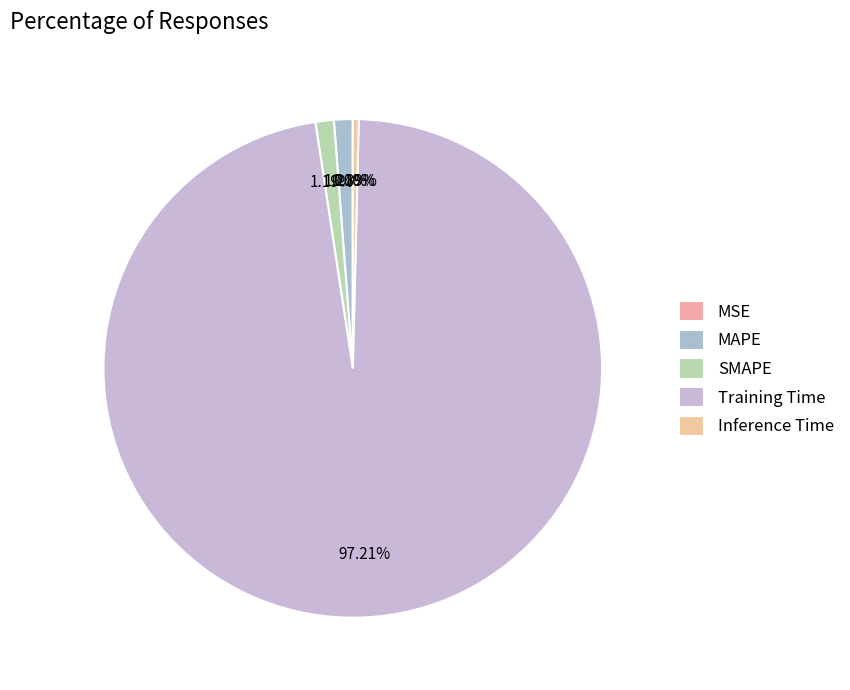

Do MAPE and Training Time together represent more than half of the pie?

Yes